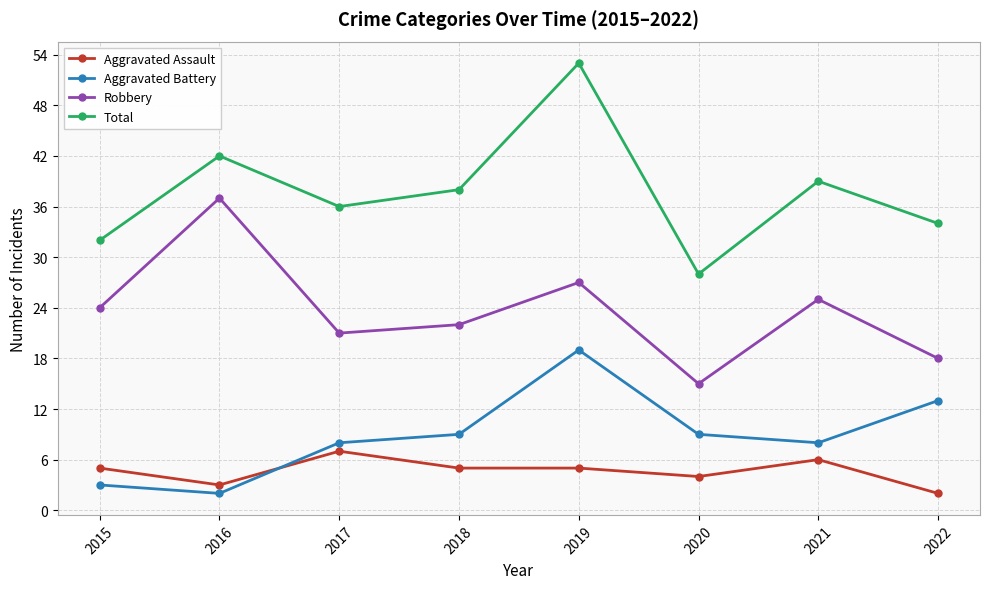

Which series has the widest spread of values?

Total